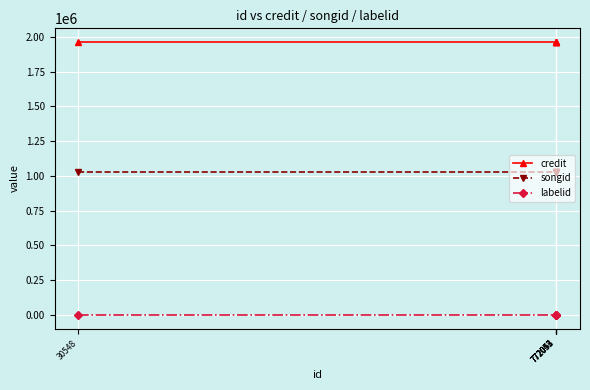

At 772053, list the series in order from largest to smallest.

credit, songid, labelid